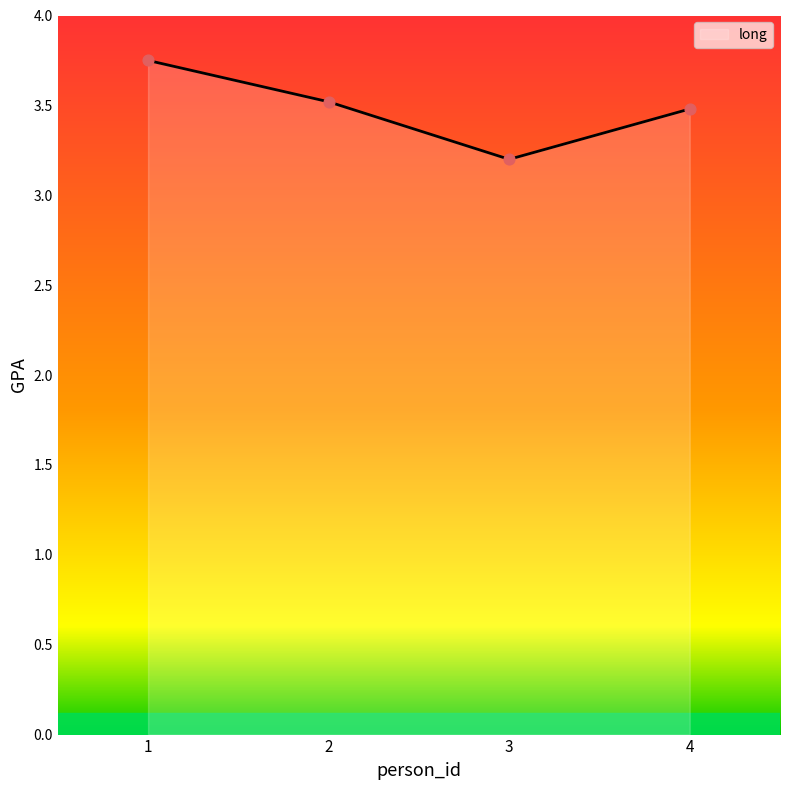

What is the change in value from 1 to 4?

-0.3